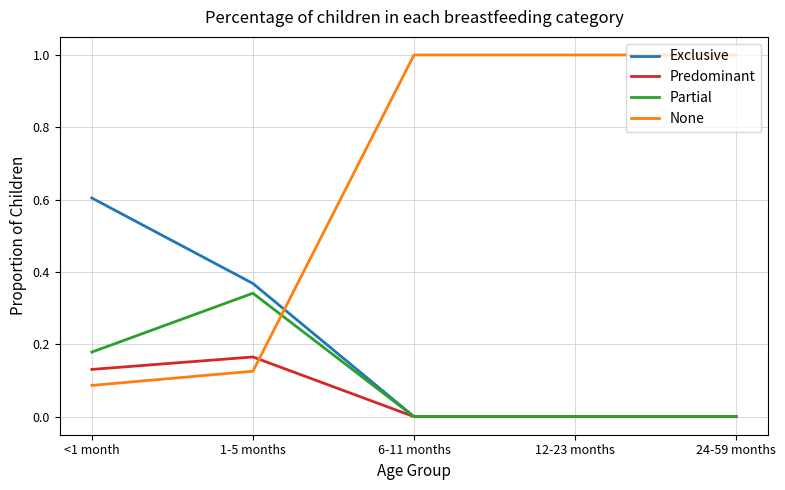

How many categories are shown in the chart?

5